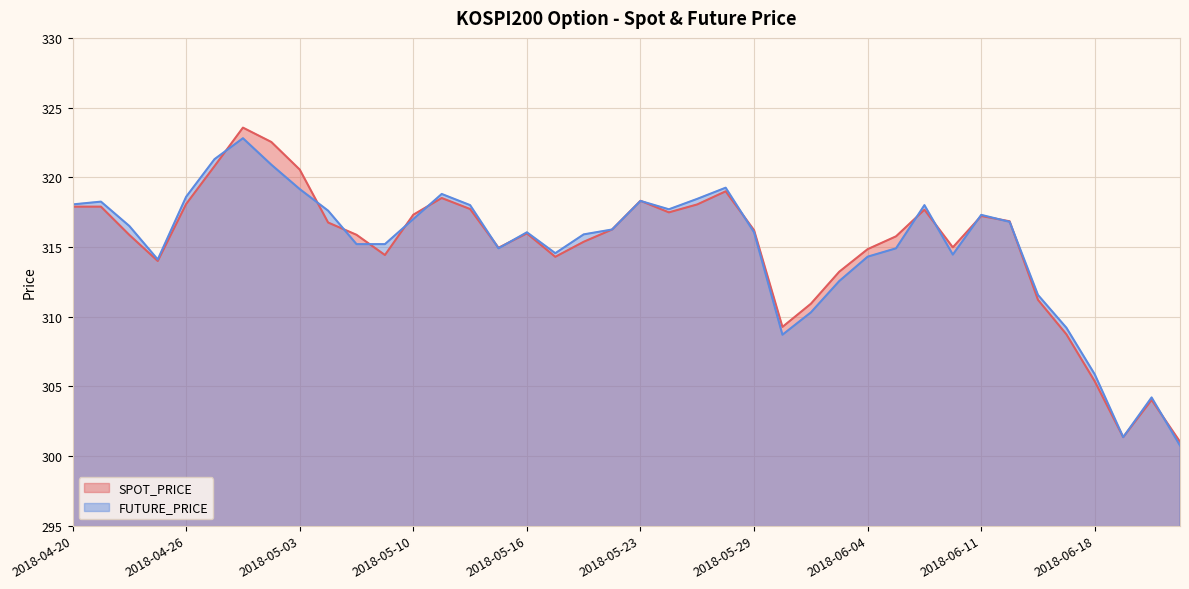

Which series has the largest range (max minus min)?

SPOT_PRICE